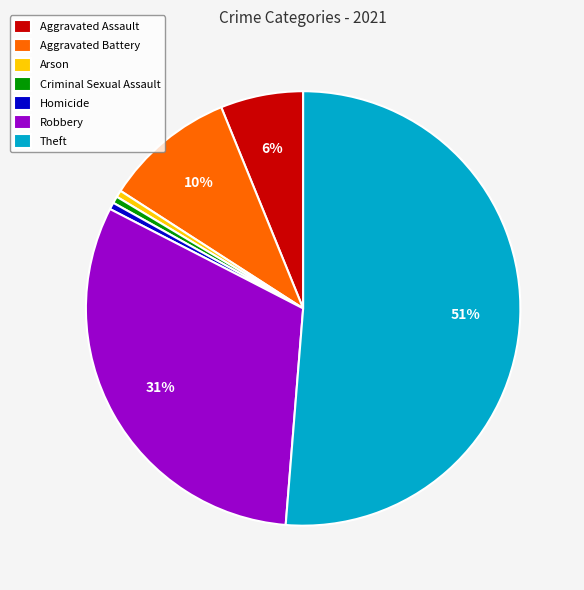

Count the number of slices in the pie.

7